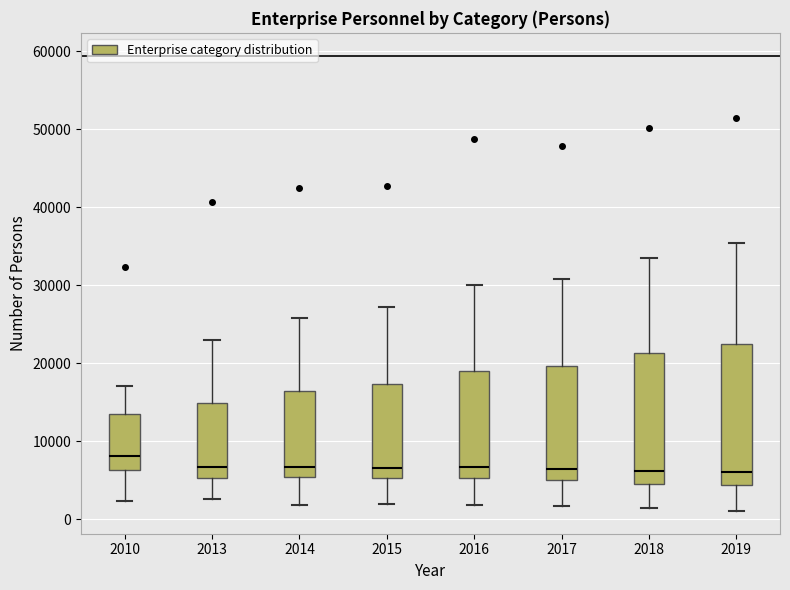

Reading left to right, transcribe this box plot: for each box, give where its median line is, the range the box spans, and where its two whiskers end, as read against the y-axis. The values are not printed on the chart, so give them approximately, as read against the axis.

2010: median 8000, box 6000 to 14000, whiskers 2000 to 17000
2013: median 7000, box 5000 to 15000, whiskers 3000 to 23000
2014: median 7000, box 5000 to 16000, whiskers 2000 to 26000
2015: median 7000, box 5000 to 17000, whiskers 2000 to 27000
2016: median 7000, box 5000 to 19000, whiskers 2000 to 30000
2017: median 6000, box 5000 to 20000, whiskers 2000 to 31000
2018: median 6000, box 5000 to 21000, whiskers 1000 to 34000
2019: median 6000, box 4000 to 22000, whiskers 1000 to 35000